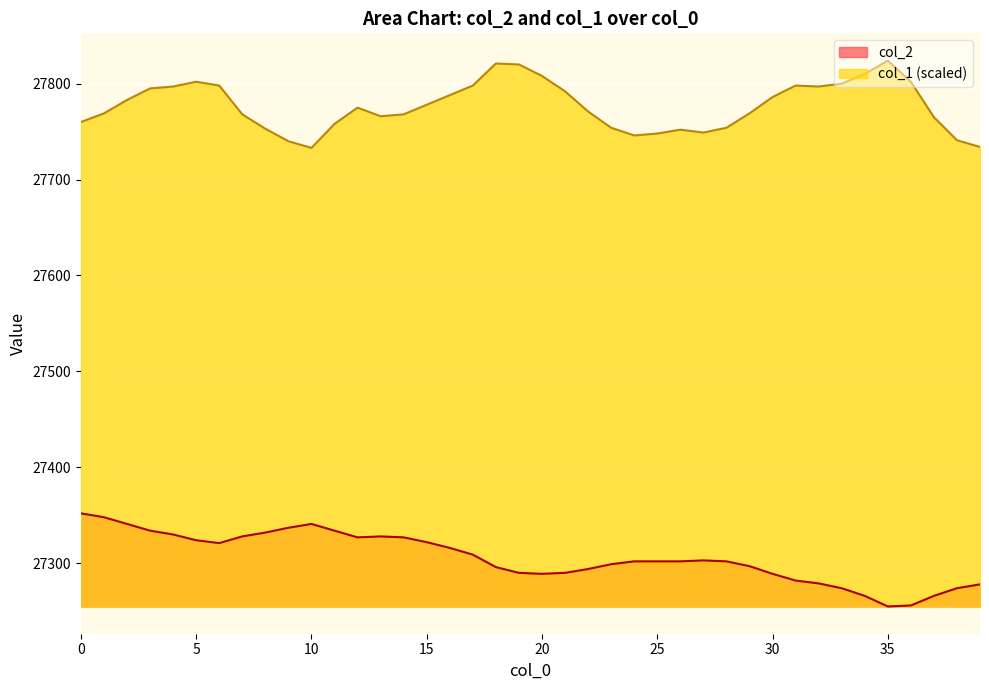

What is the difference between the col_2 values at 12 and 28?

25